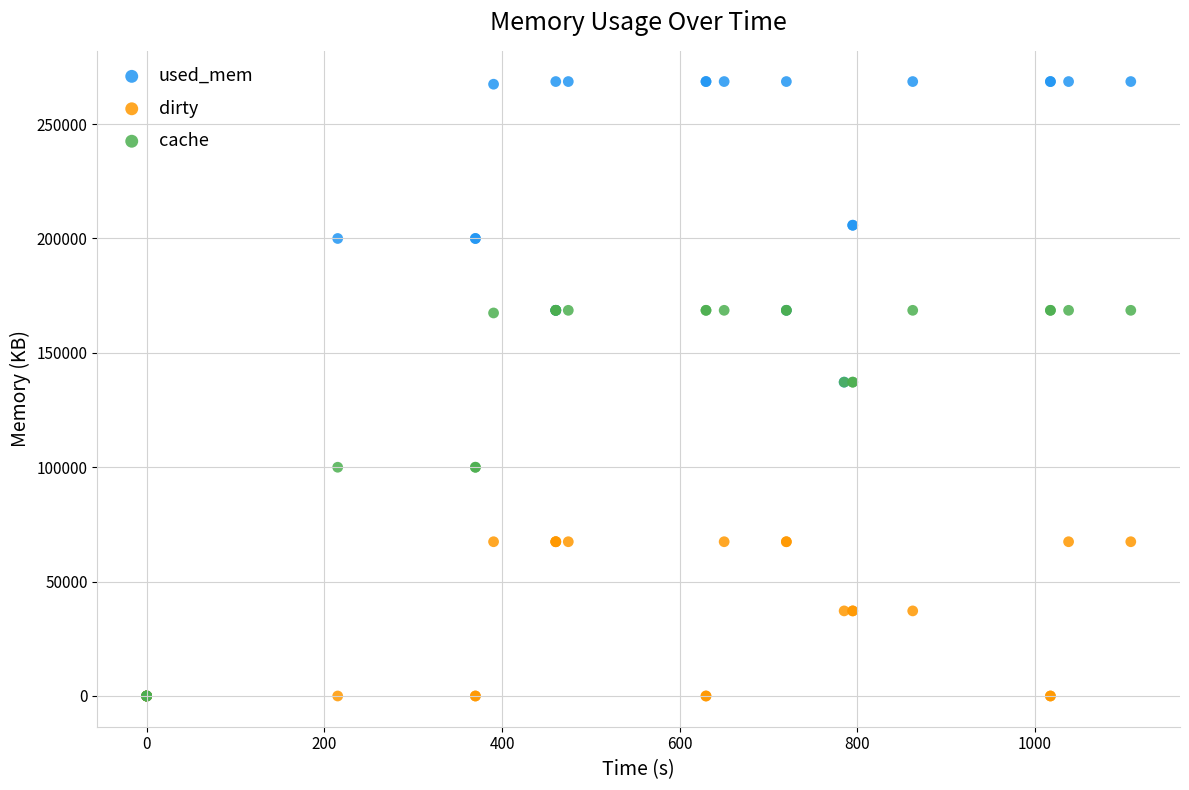

What are all the series names shown in the legend?

used_mem, dirty, cache